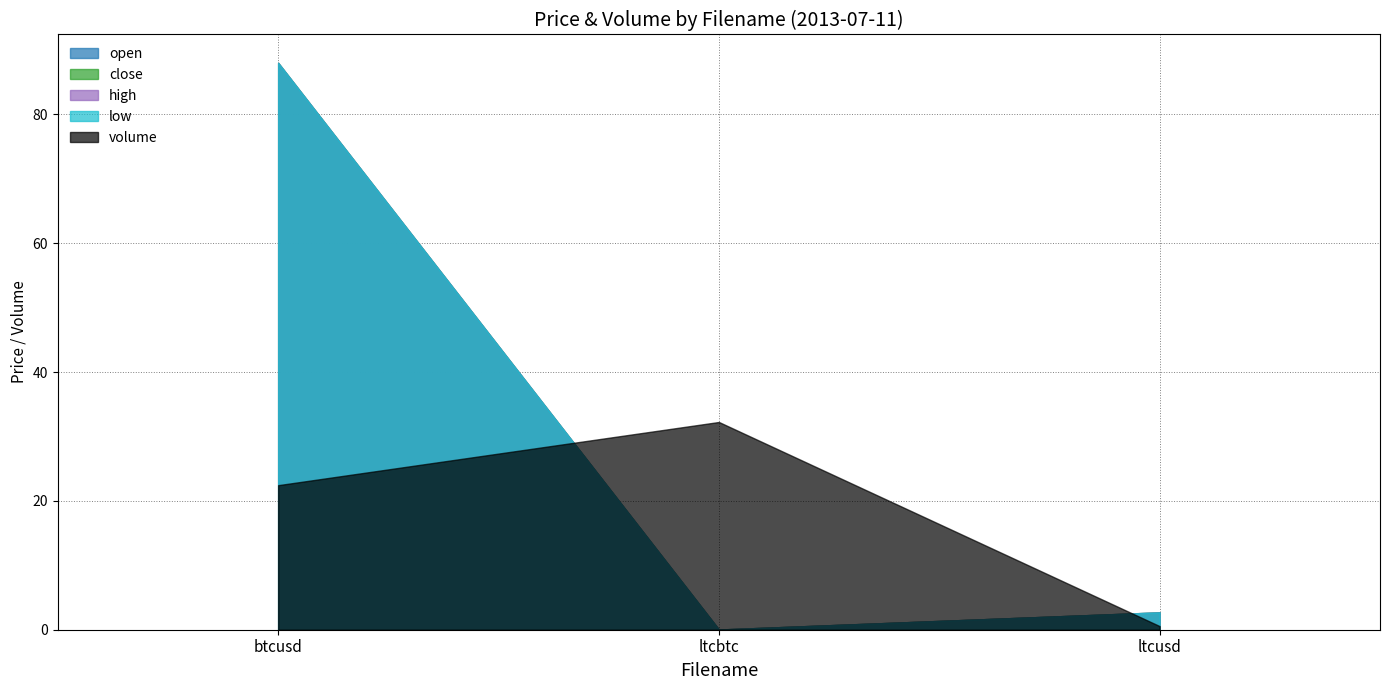

Reading left to right, what are all the values shown in this chart?

open: btcusd=88.0	ltcbtc=0.0	ltcusd=2.7
close: btcusd=88.0	ltcbtc=0.0	ltcusd=2.7
high: btcusd=88.0	ltcbtc=0.0	ltcusd=2.7
low: btcusd=88.0	ltcbtc=0.0	ltcusd=2.7
volume: btcusd=22.4	ltcbtc=32.2	ltcusd=0.6